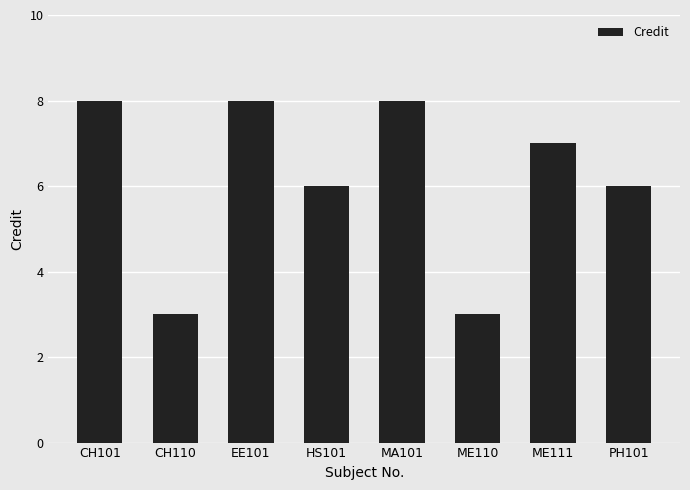

At which label does the data first exceed 7?

CH101